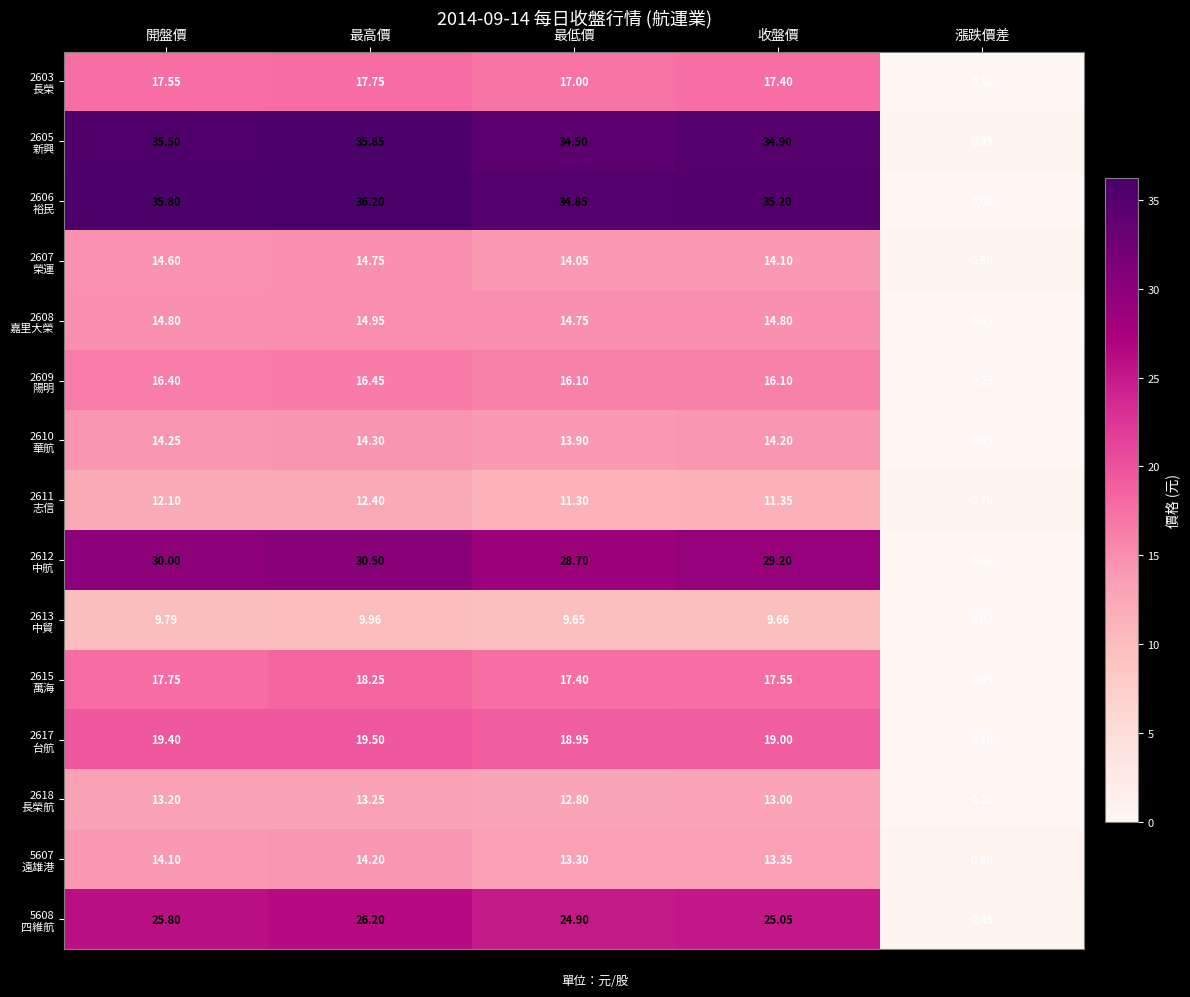

At how many categories does at least one series exceed 34?

4